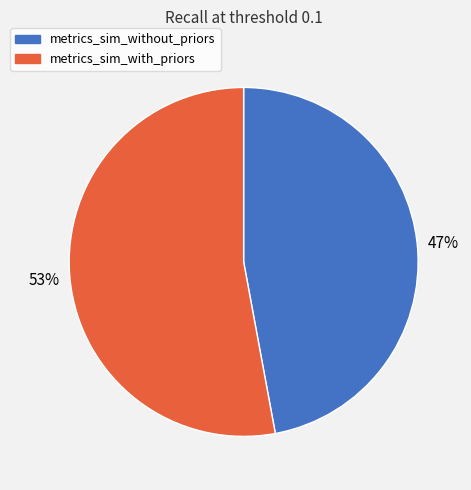

How many segments does this pie chart have?

2